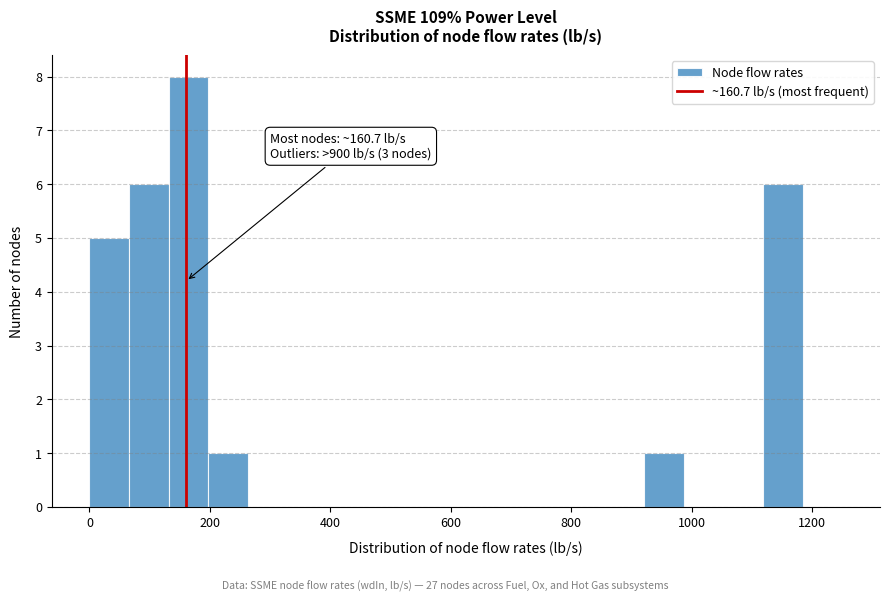

Around what value on the x-axis is the tallest bar? Give the approximate position of its centre, as read against the axis.

160